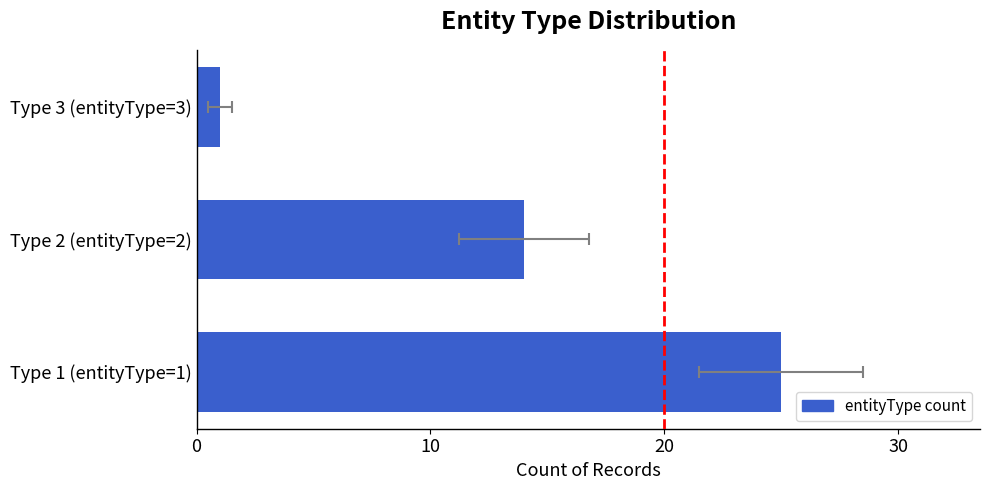

What is the change in value from Type 2 (entityType=2) to Type 3 (entityType=3)?

-13